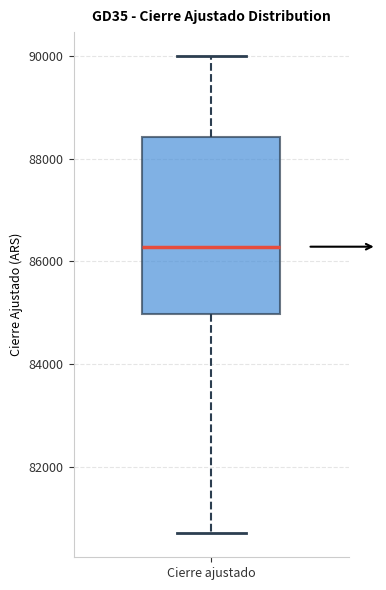

Where does the upper whisker of the box for Cierre ajustado end on the y-axis? The values are not printed on the chart, so give them approximately, as read against the axis.

90000